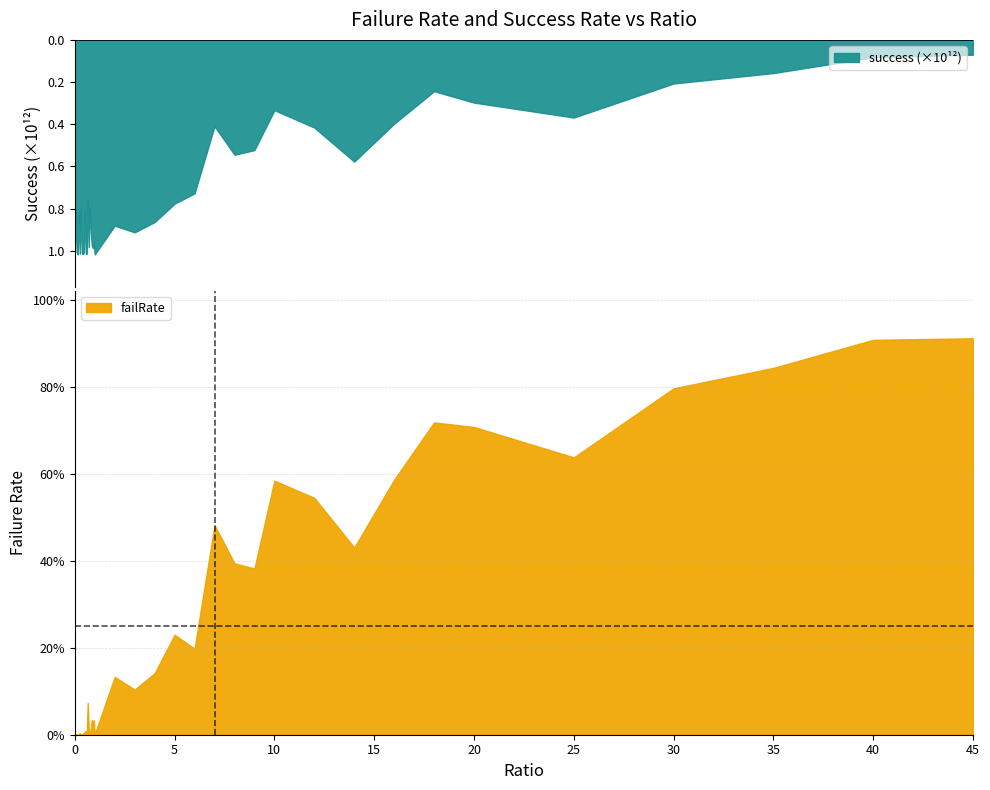

How many interior local peaks does the success_norm series have?

11